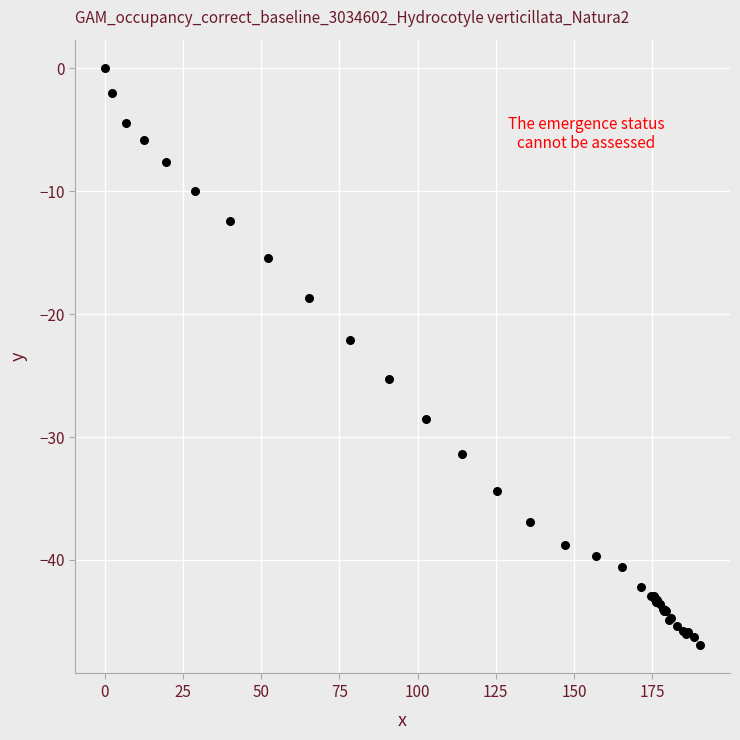

What Y value in the scatter plot is closest to -23?

-22.1